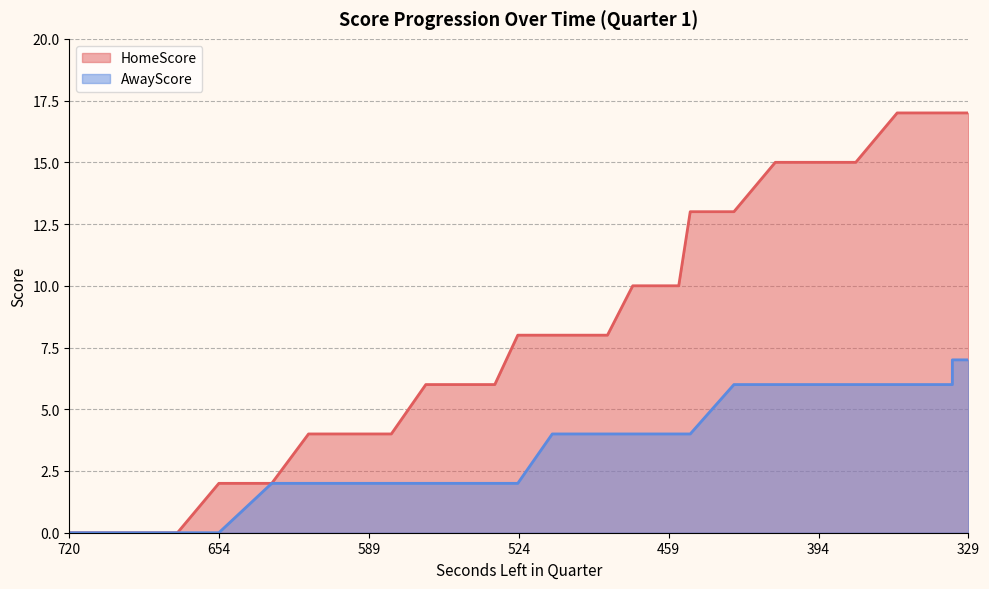

True or false: AwayScore and HomeScore intersect in this chart.

False